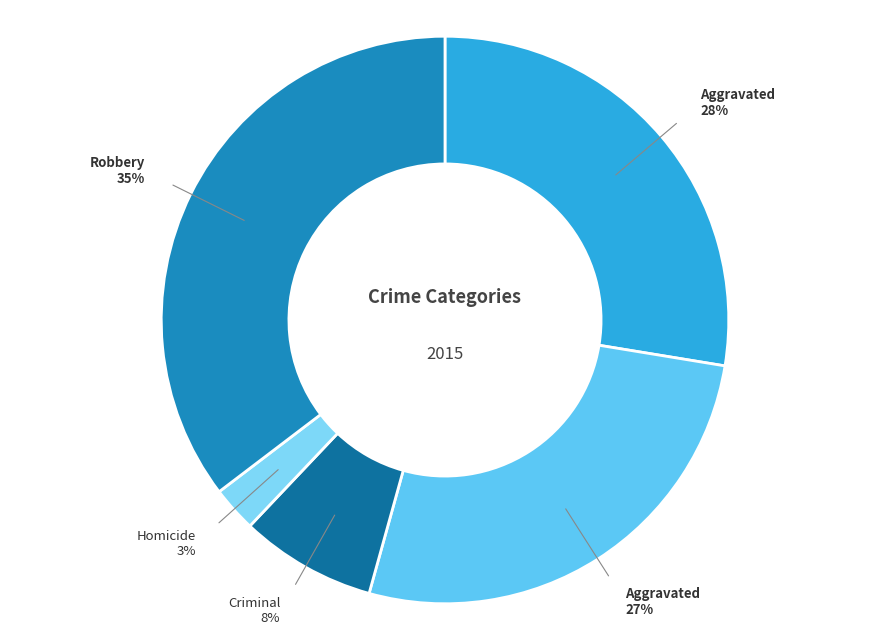

Is there any slice that represents more than half of the pie?

No